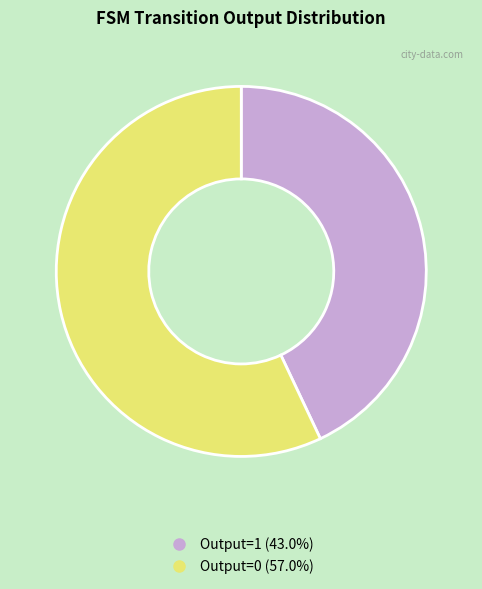

Is there a majority slice in this chart?

Yes